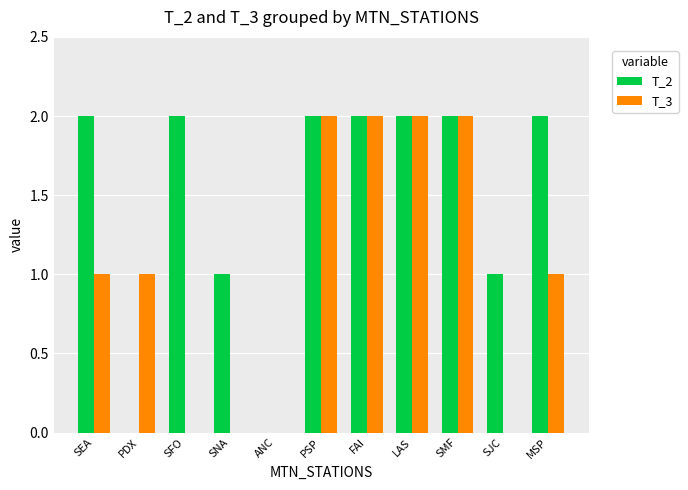

Are the bars horizontal?

No